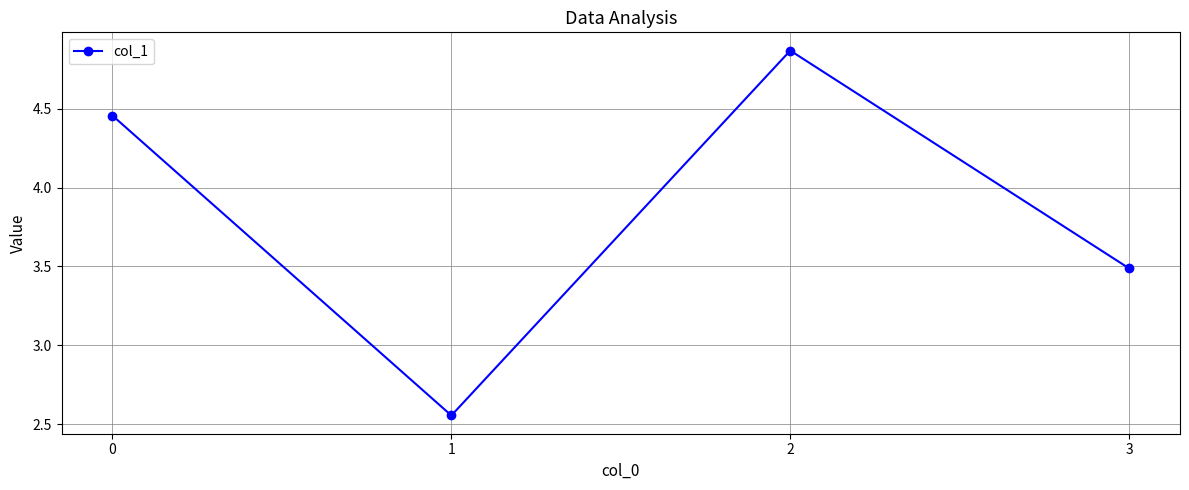

Where is the first local minimum?

1